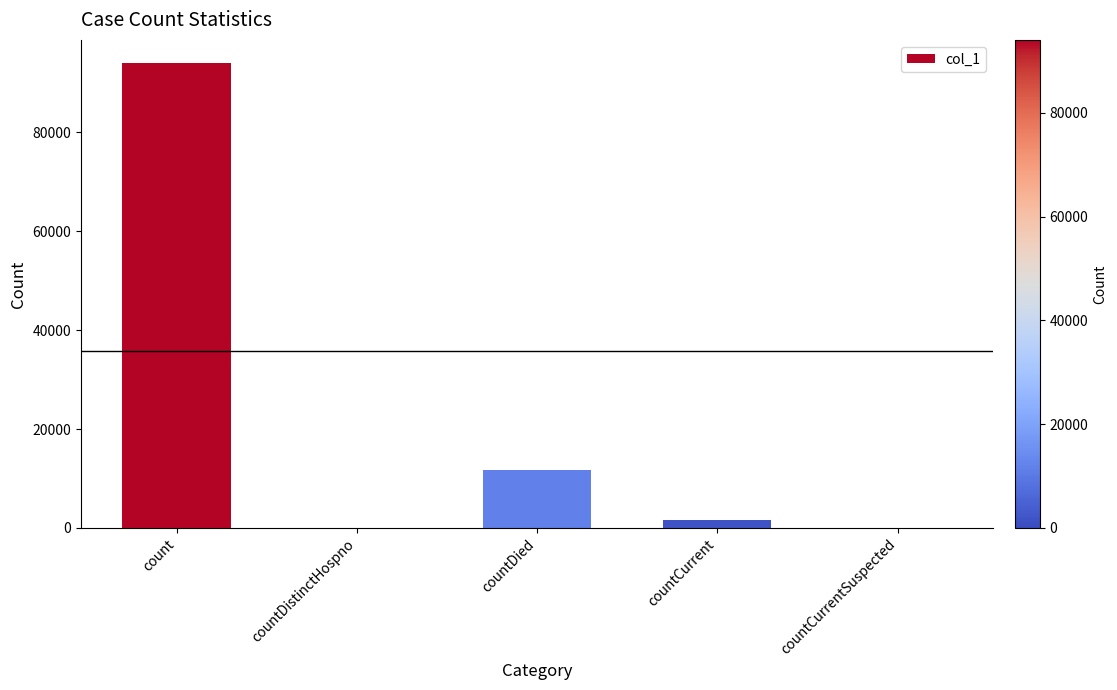

How many categories are shown in the chart?

5